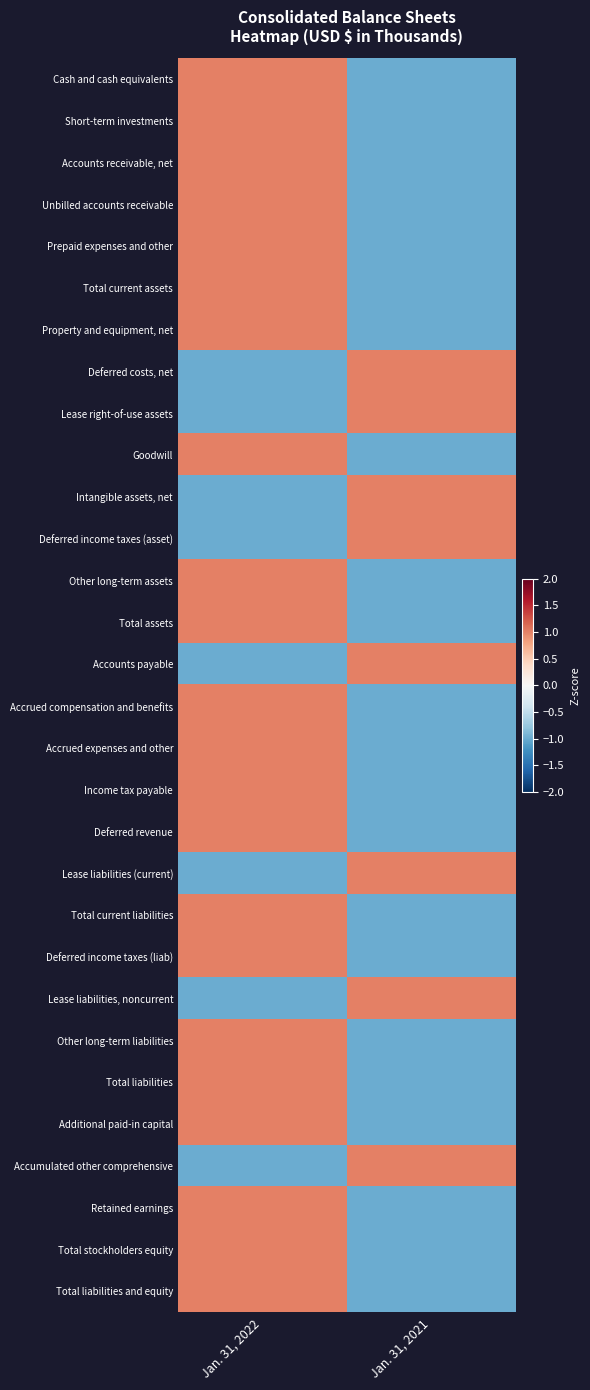

At Jan. 31, 2022, list the series in order from smallest to largest.

Deferred costs, net, Lease right-of-use assets, Intangible assets, net, Deferred income taxes (asset), Accounts payable, Lease liabilities (current), Lease liabilities, noncurrent, Accumulated other comprehensive, Cash and cash equivalents, Short-term investments, Accounts receivable, net, Unbilled accounts receivable, Prepaid expenses and other, Total current assets, Property and equipment, net, Goodwill, Other long-term assets, Total assets, Accrued compensation and benefits, Accrued expenses and other, Income tax payable, Deferred revenue, Total current liabilities, Deferred income taxes (liab), Other long-term liabilities, Total liabilities, Additional paid-in capital, Retained earnings, Total stockholders equity, Total liabilities and equity